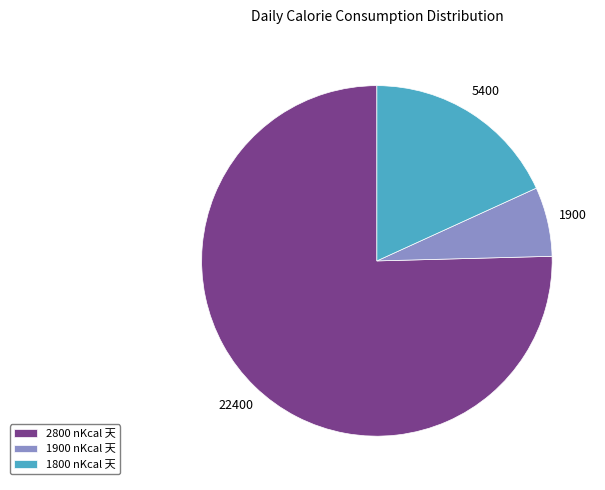

Between 1800 nKcal 天 and 1900 nKcal 天, which is larger?

1800 nKcal 天